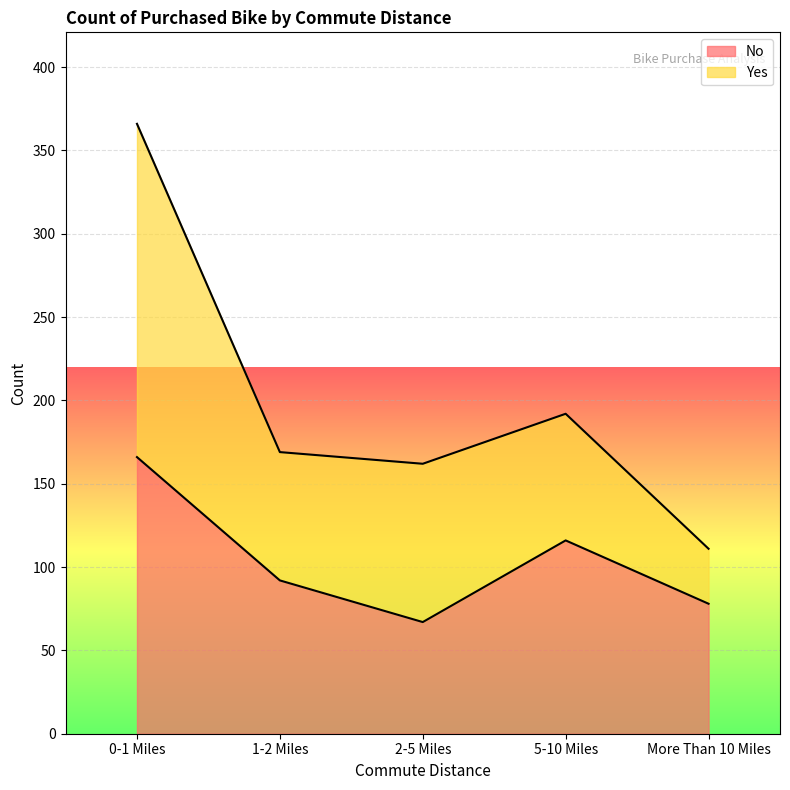

What is the change in value from 0-1 Miles to 5-10 Miles?

-50